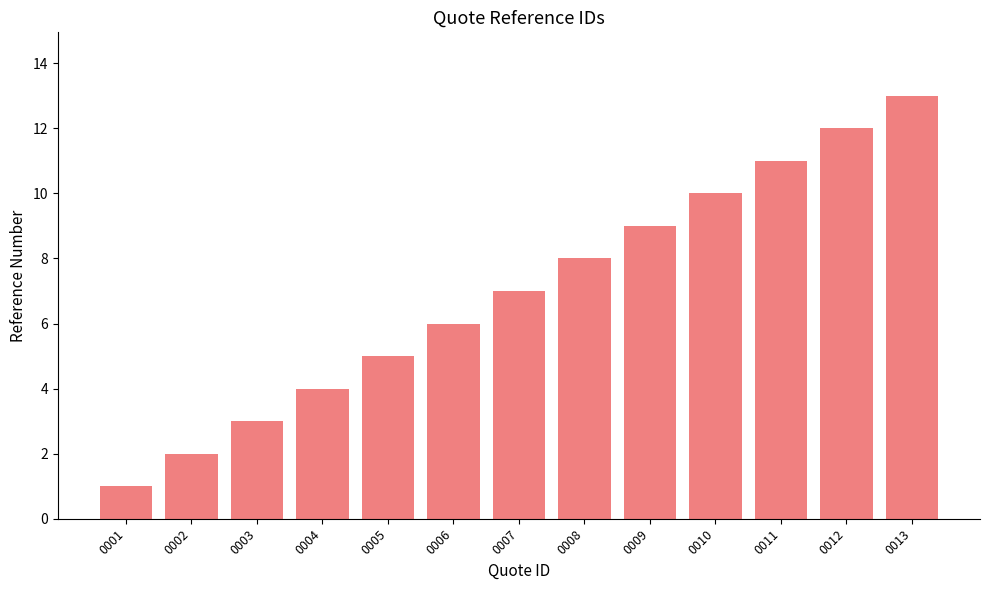

What is the value of the 12th bar from the left?

12